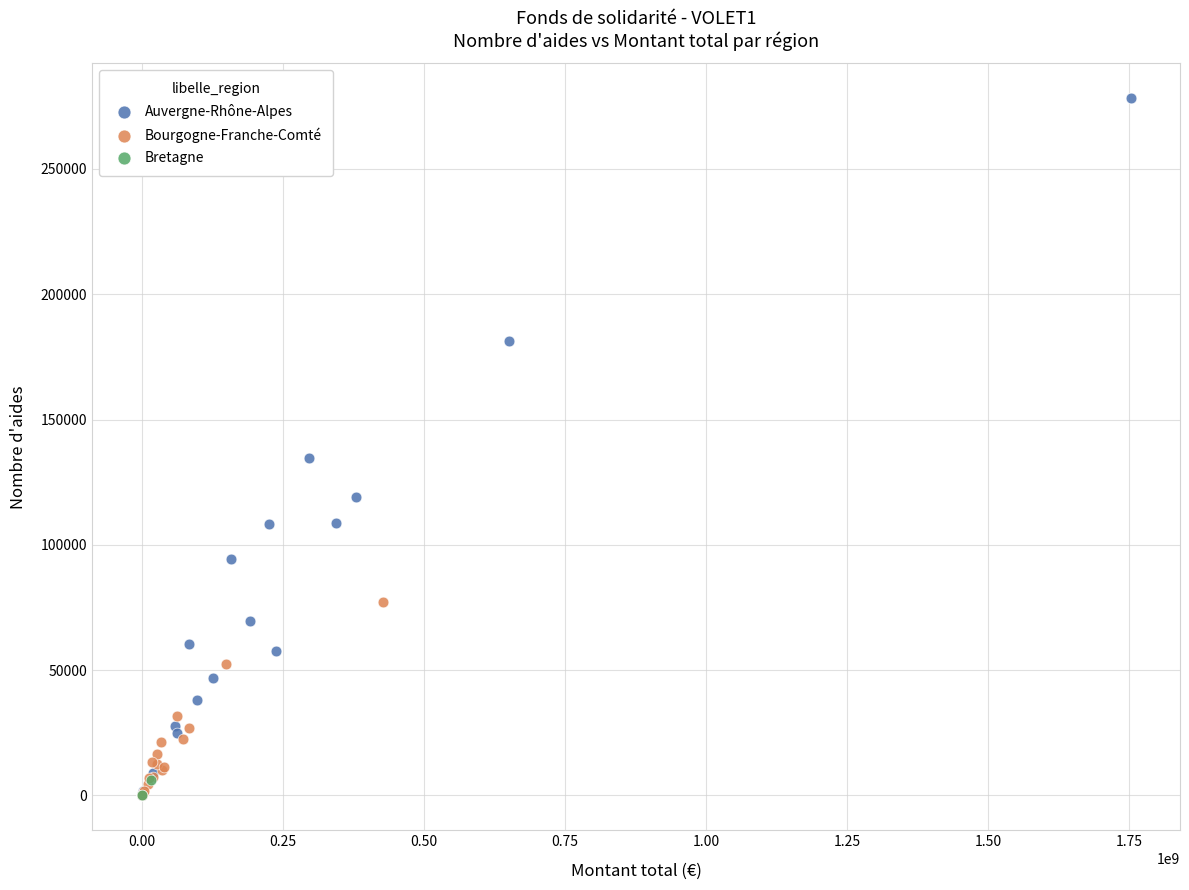

Which series reaches the maximum Y coordinate?

Auvergne-Rhône-Alpes